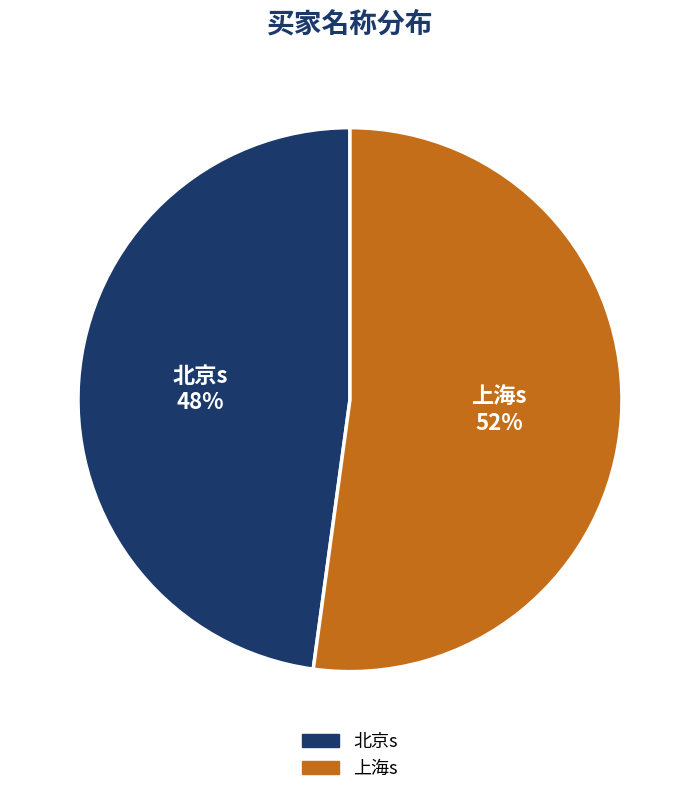

To the nearest percent, what is the difference between the largest and smallest slice percentages?

4%